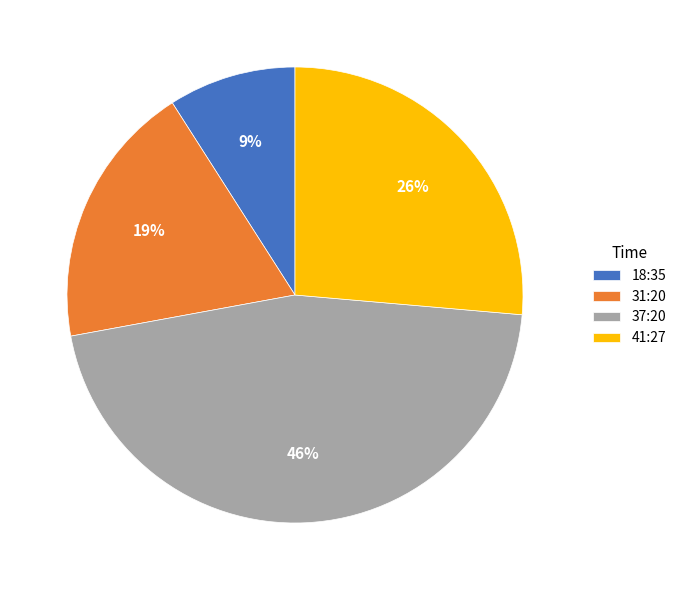

To the nearest percent, what is the difference between the 18:35 and 31:20 slice percentages?

10%